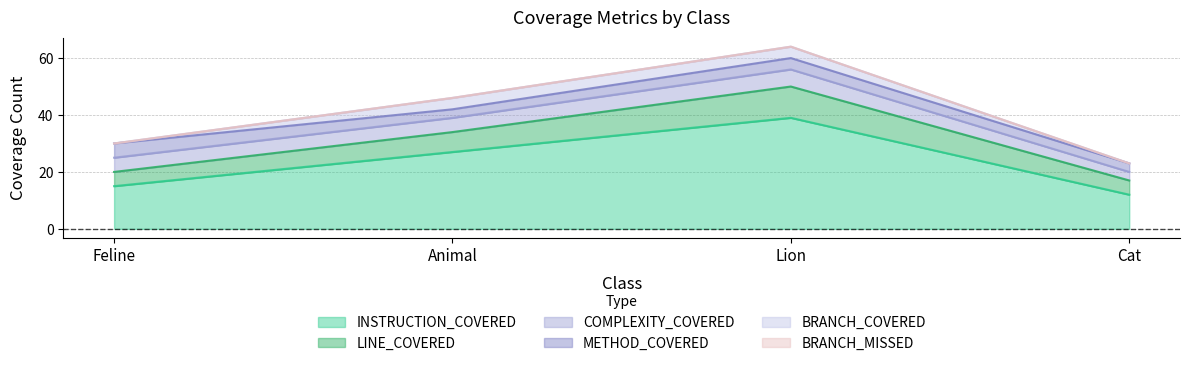

At which category is the sum across all series the highest?

Lion